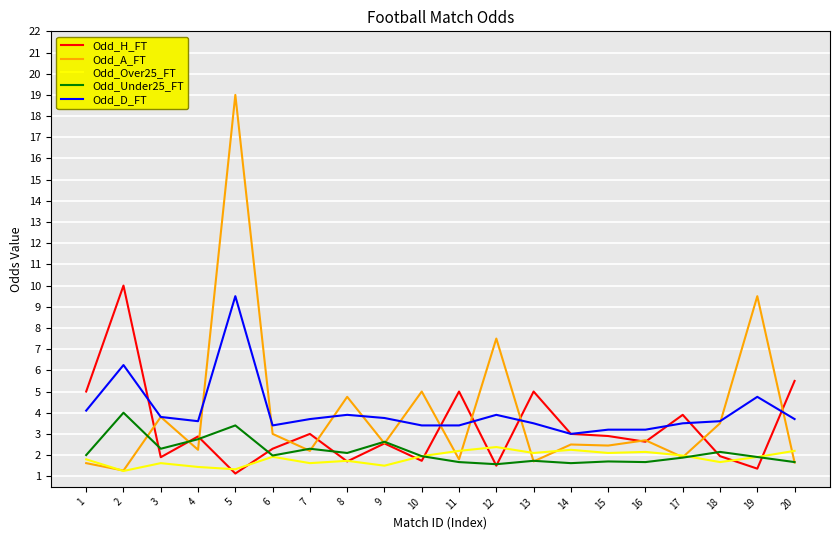

The value of Odd_D_FT at 12 is 3.9. True or false?

True